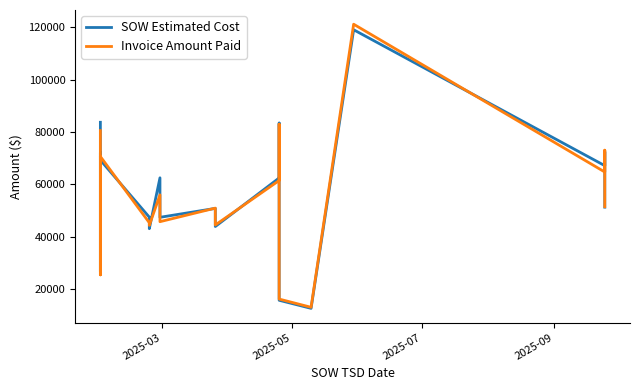

At how many categories does at least one series exceed 112240?

1